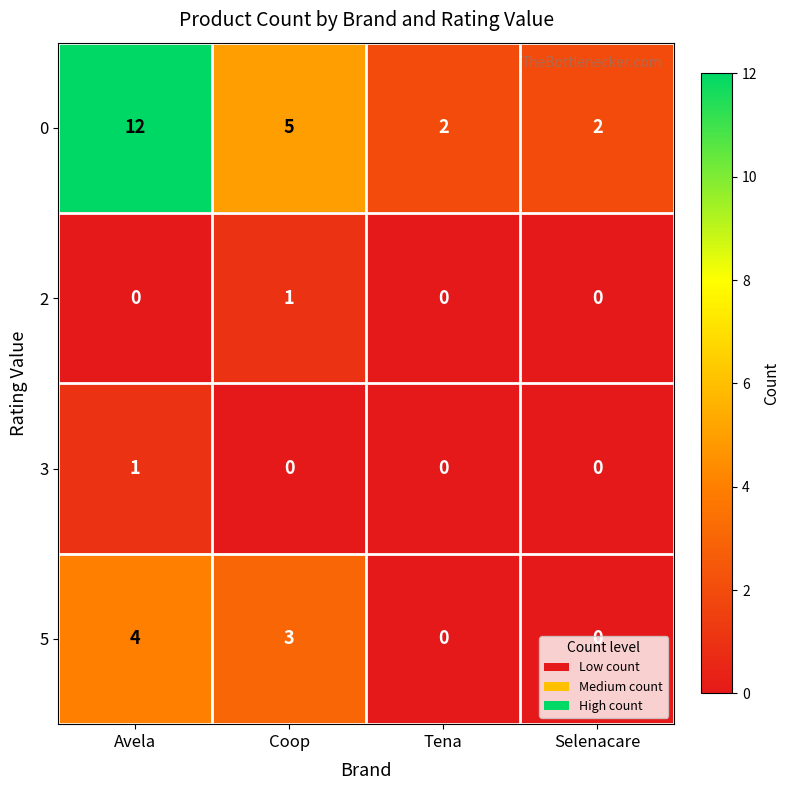

The 5 series shows 0 at Tena. True or false?

True